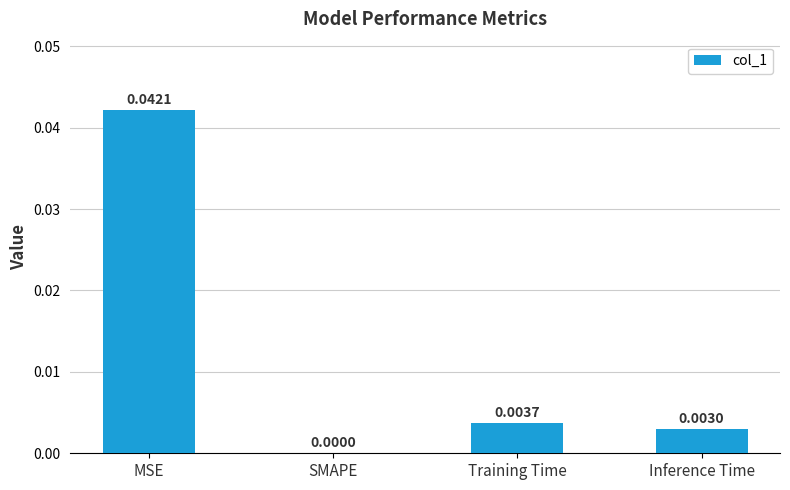

Count the number of categories in the chart.

4